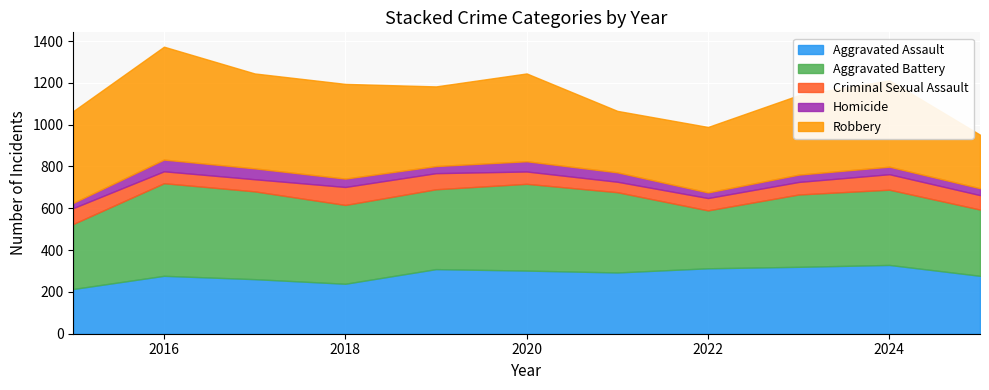

Is it true that Homicide equals 49 at 2020?

True